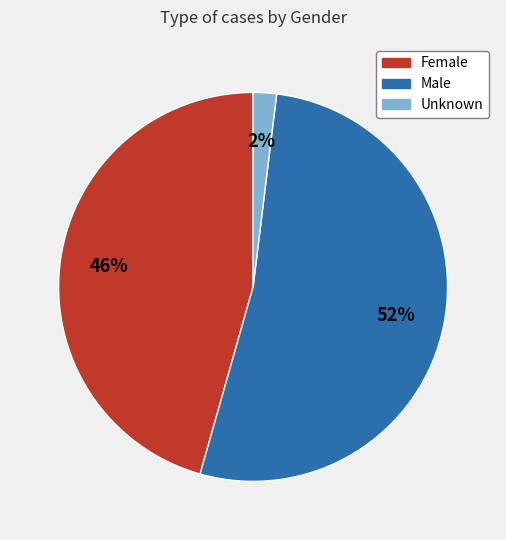

Combined, do Female and Male account for over 50%?

Yes